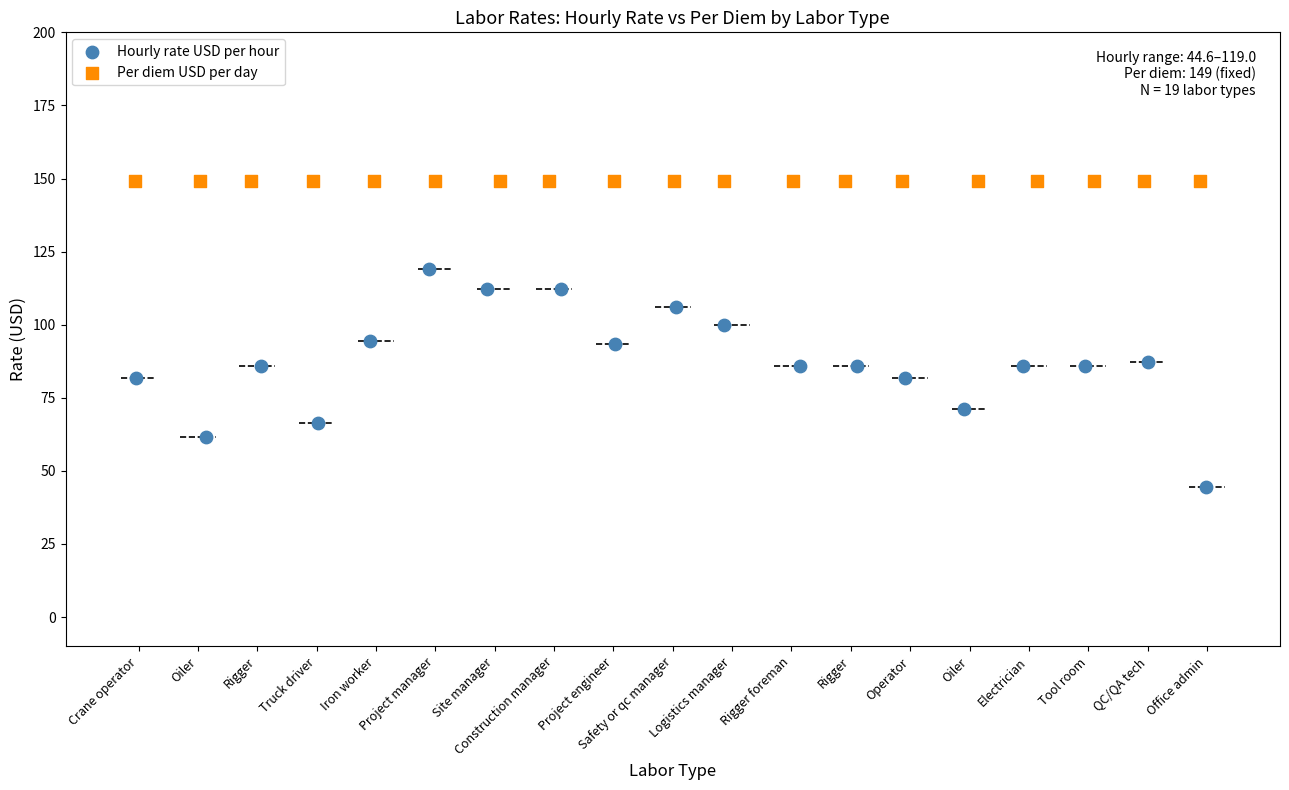

Which series reaches the minimum Y coordinate?

Hourly rate USD per hour